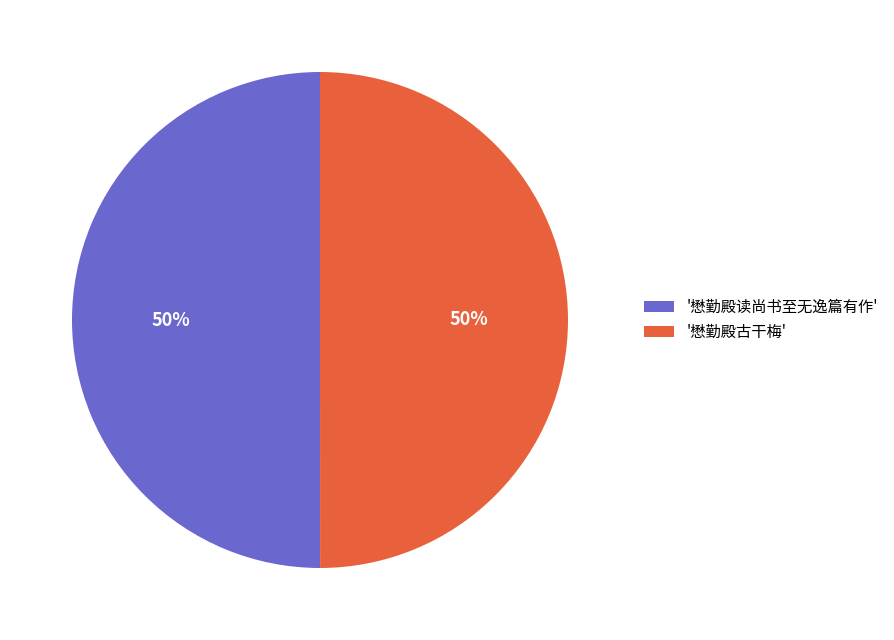

To the nearest percent, what is the combined percentage of '懋勤殿古干梅' and '懋勤殿读尚书至无逸篇有作'?

100%